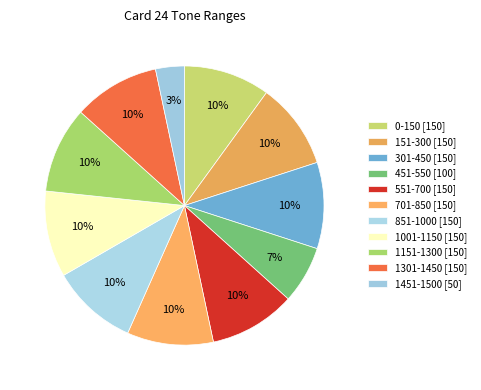

How many slices are in this pie chart?

11